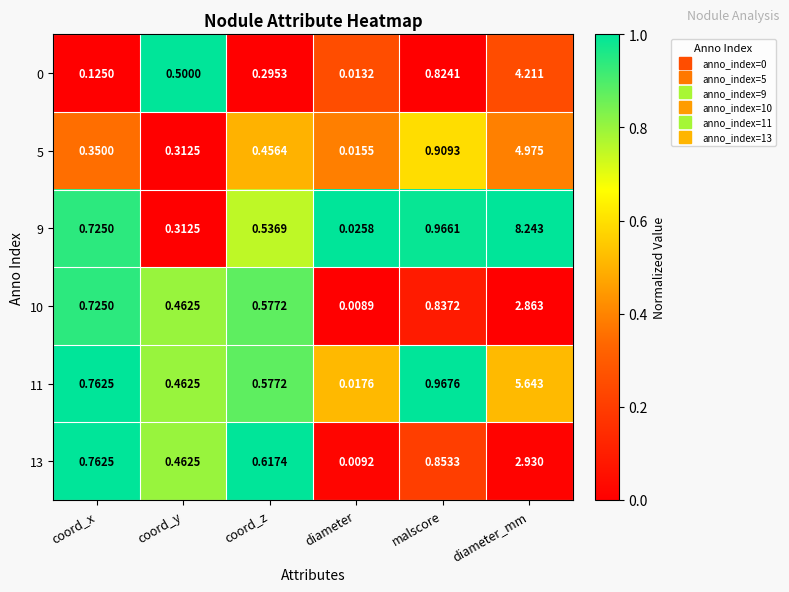

How many categories are shown in the chart?

6